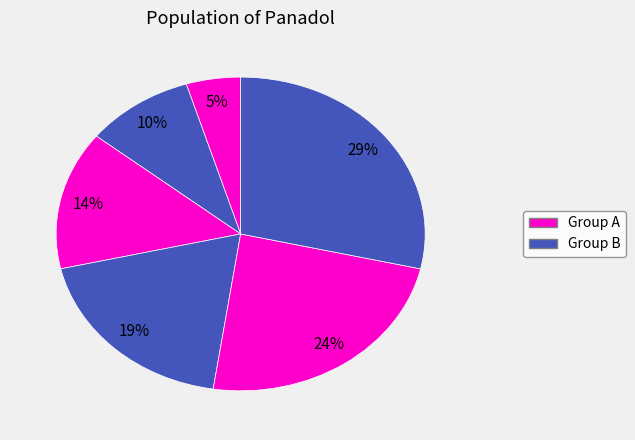

How many slices are in this pie chart?

6